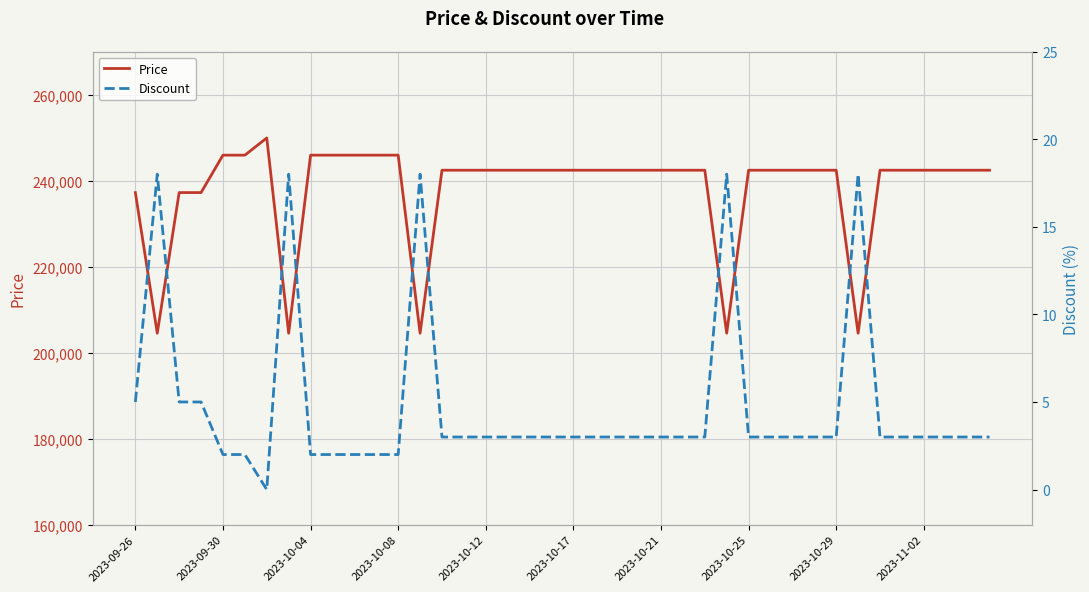

True or false: Price and Discount intersect in this chart.

False